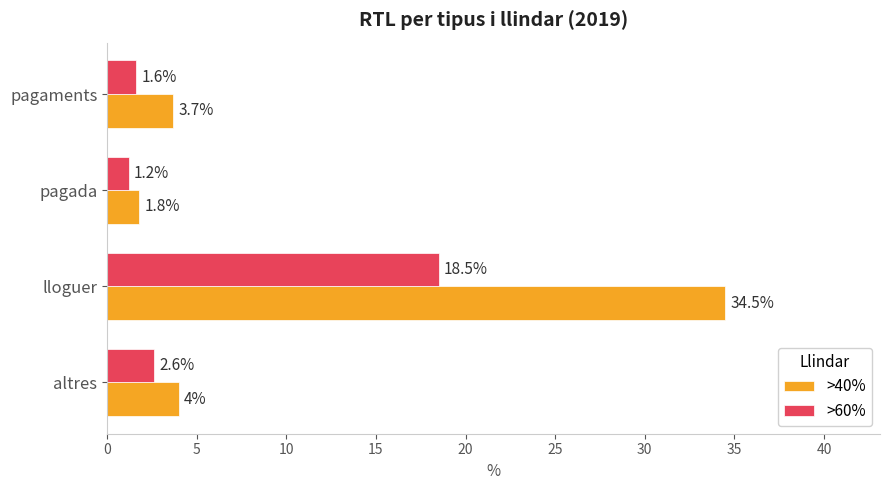

Is it true that >60% equals 8.6 at lloguer?

False